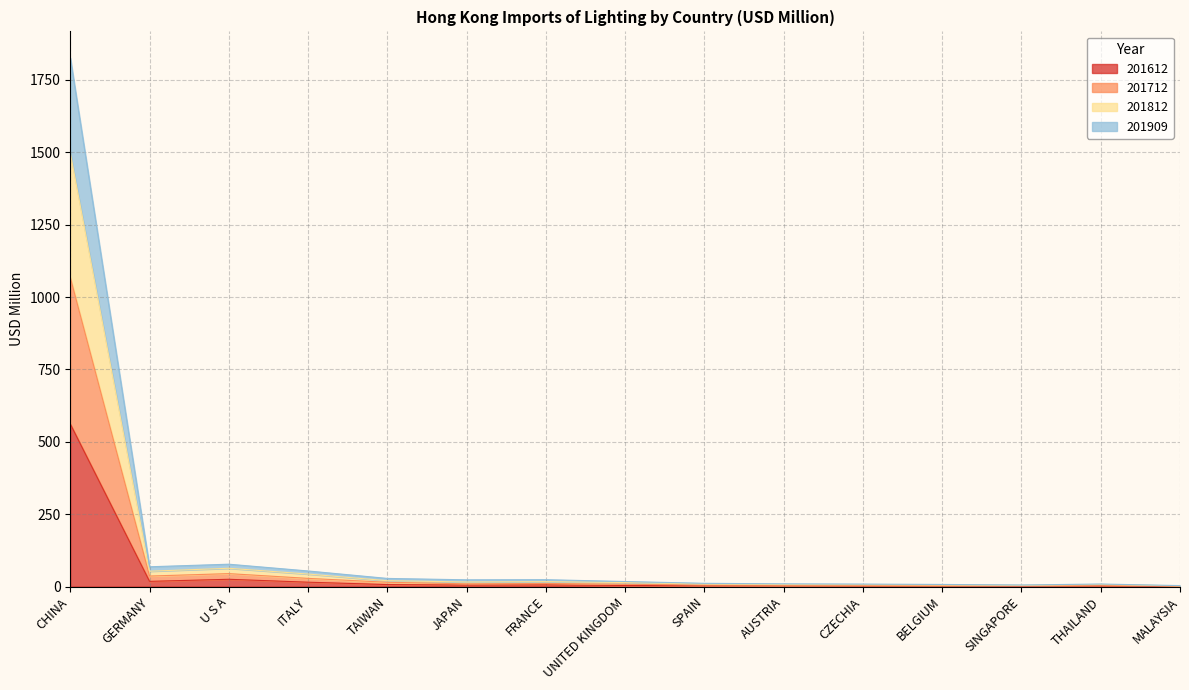

What is the difference between the highest and lowest values at CZECHIA?

6.5